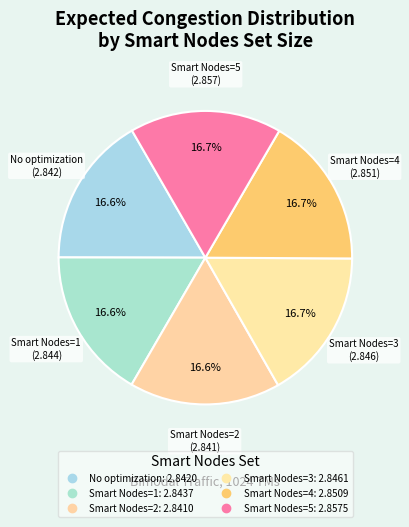

Is it true that Smart Nodes=4 is 17% of the pie?

True